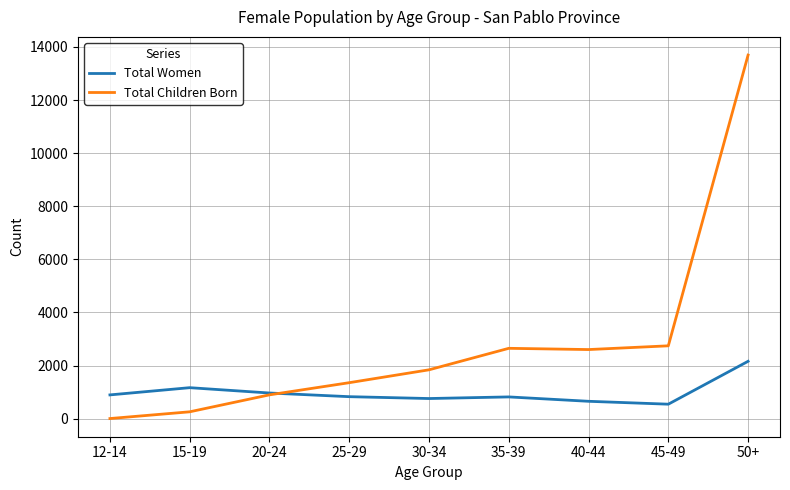

Rank the series by their maximum value, from lowest to highest.

Total Women, Total Children Born